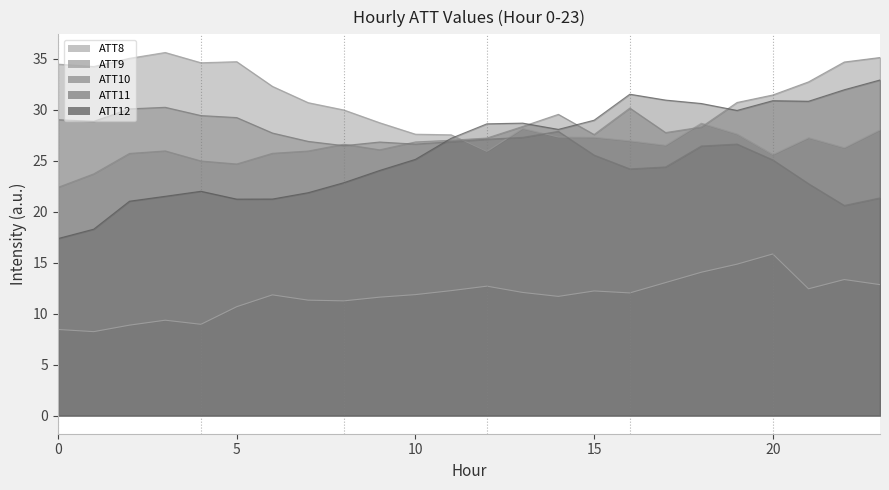

At which category is the sum across all series the highest?

23